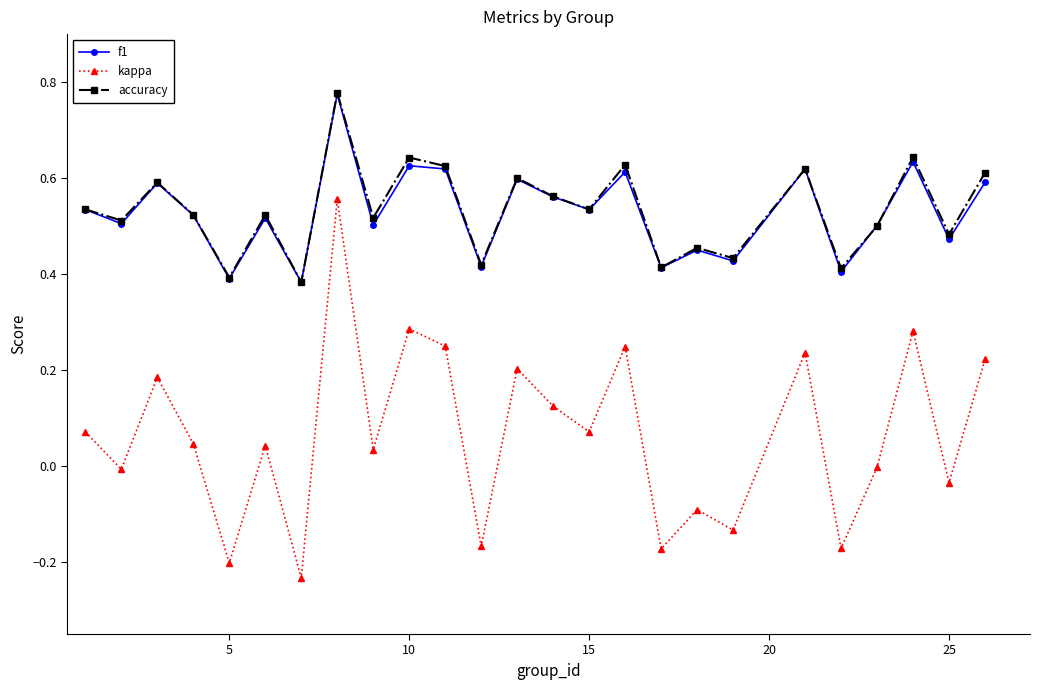

Which series has the largest range (max minus min)?

kappa